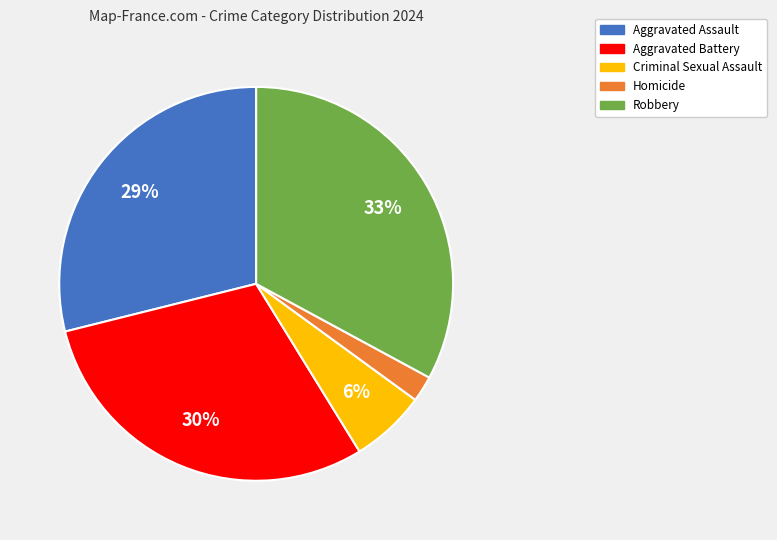

To the nearest percent, what is the combined percentage of Criminal Sexual Assault and Homicide?

8%